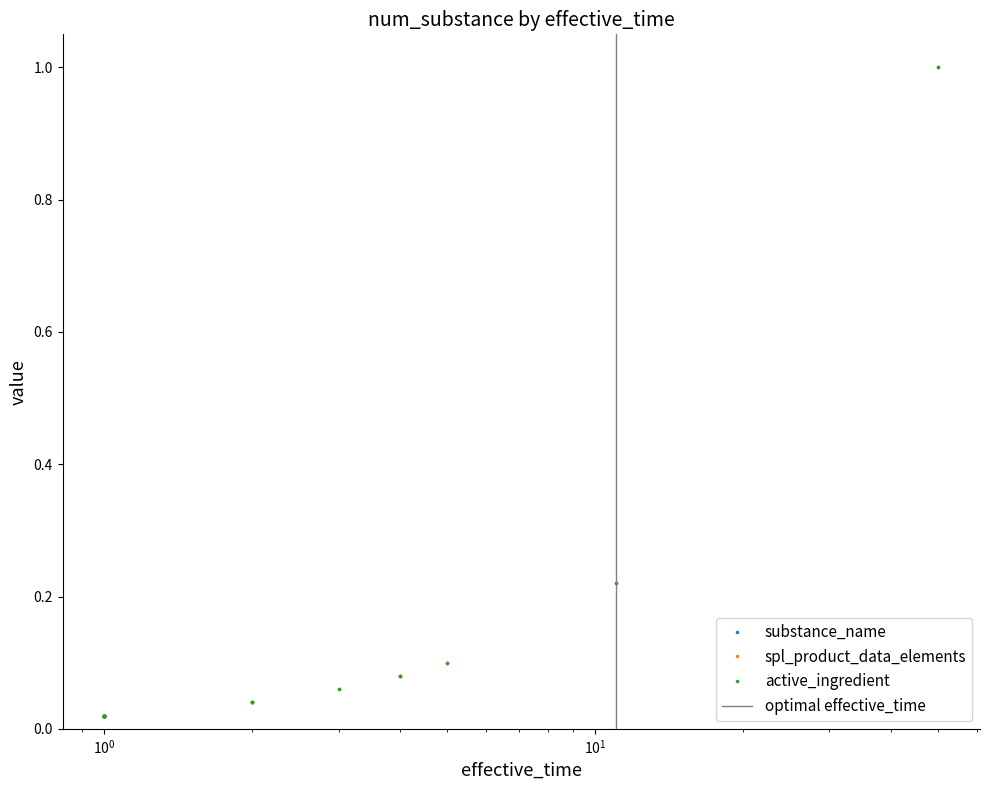

What are all the series names shown in the legend?

substance_name, spl_product_data_elements, active_ingredient